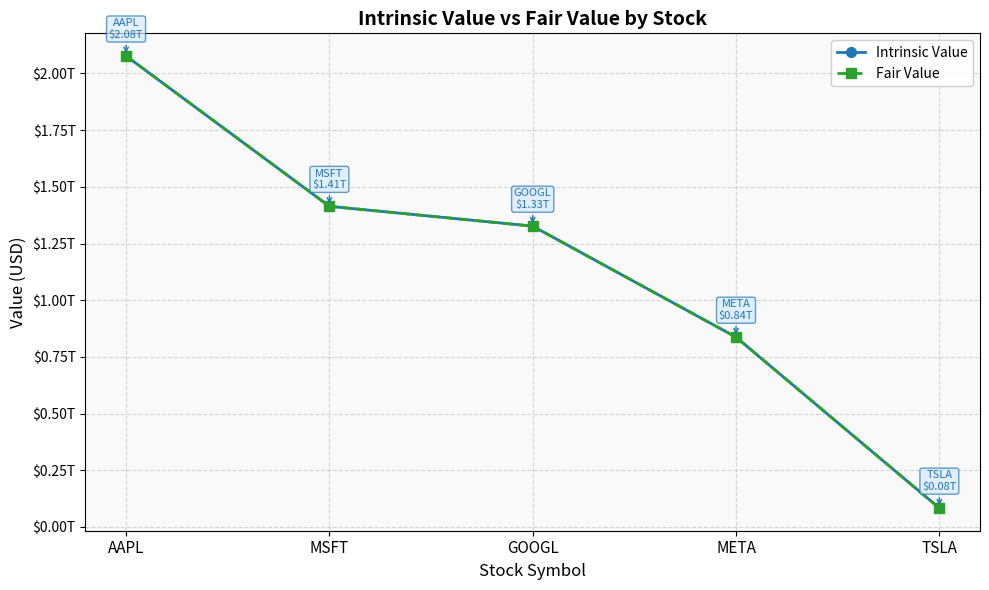

What are all the series names shown in the legend?

Intrinsic Value, Fair Value